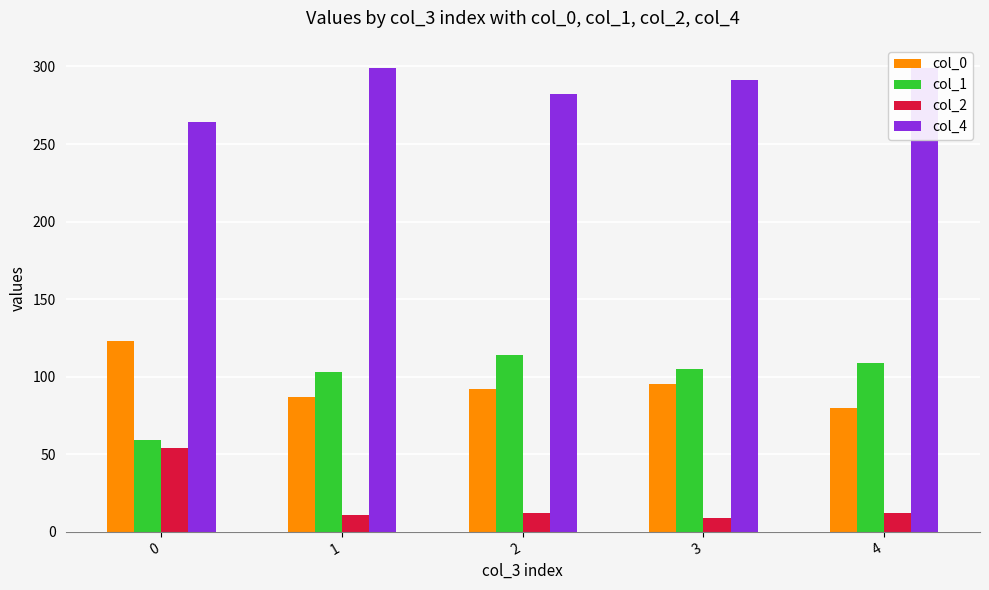

At how many categories does at least one series exceed 162?

5